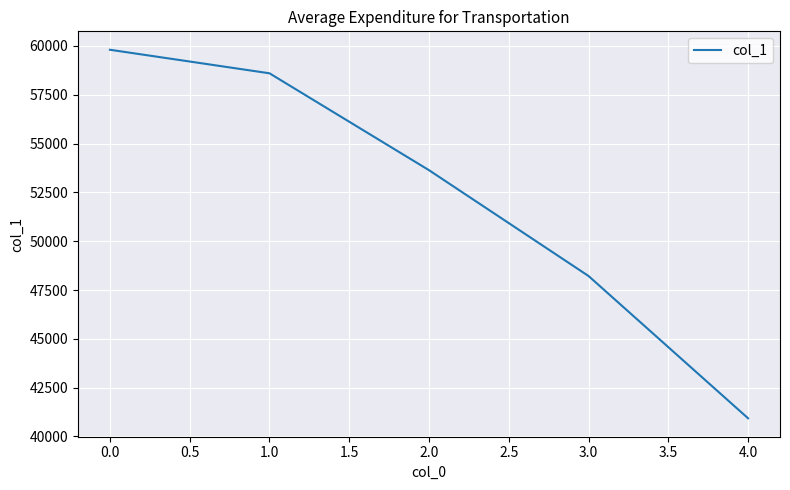

What is the maximum value shown in the chart?

59806